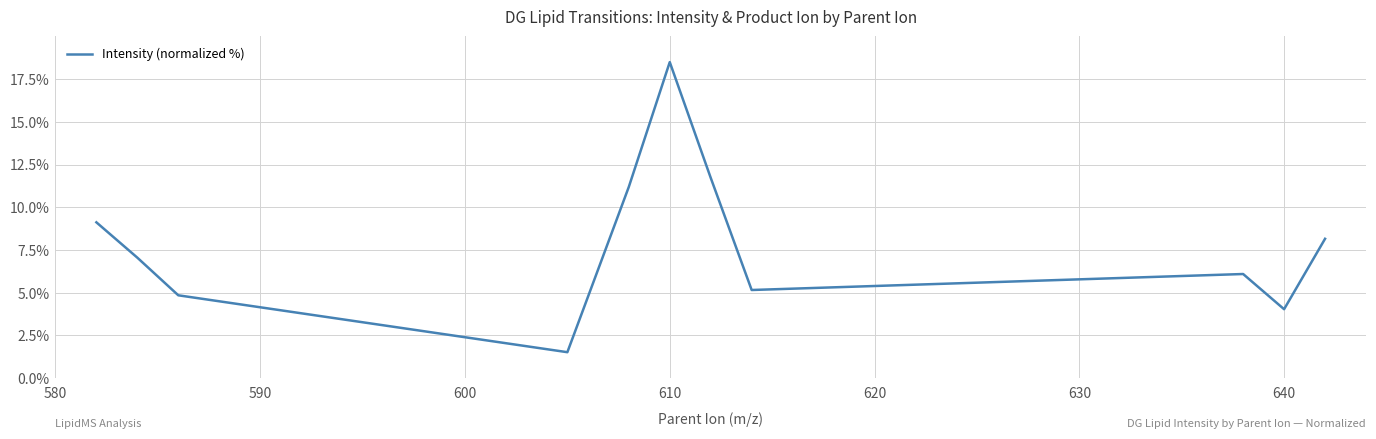

What is the difference between the maximum and minimum values?

17.0